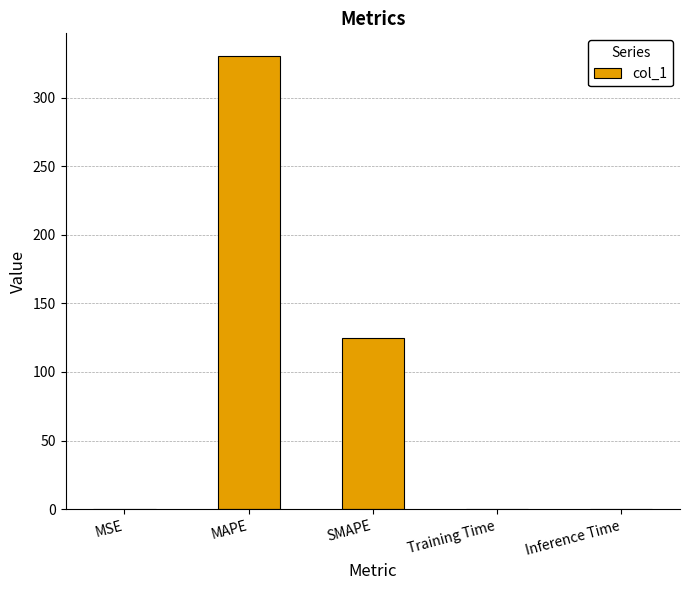

Are the bars horizontal?

No